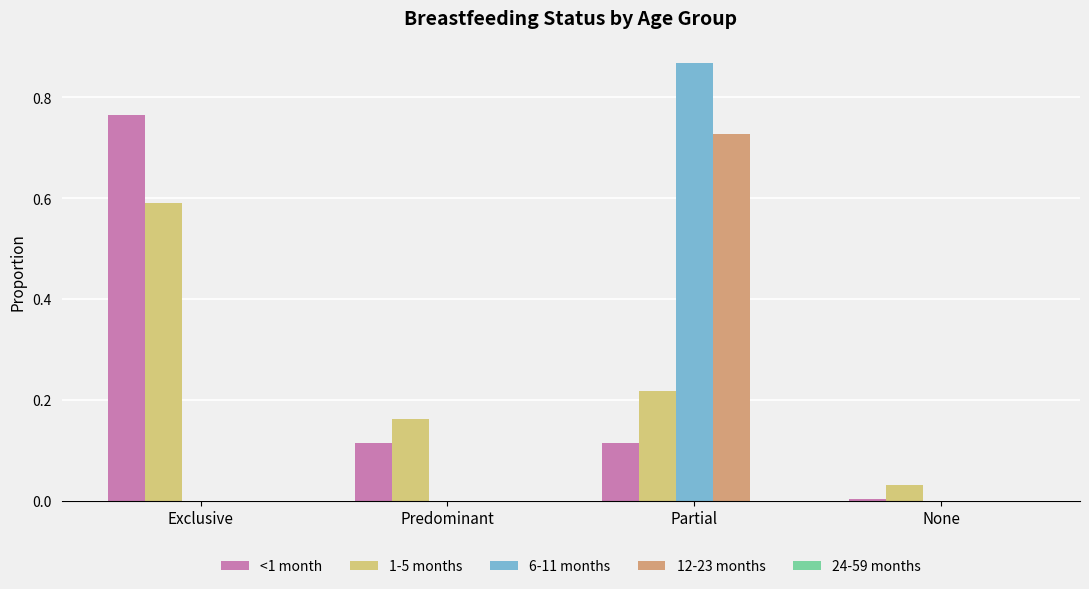

Which series changed the most between Exclusive and Predominant?

<1 month